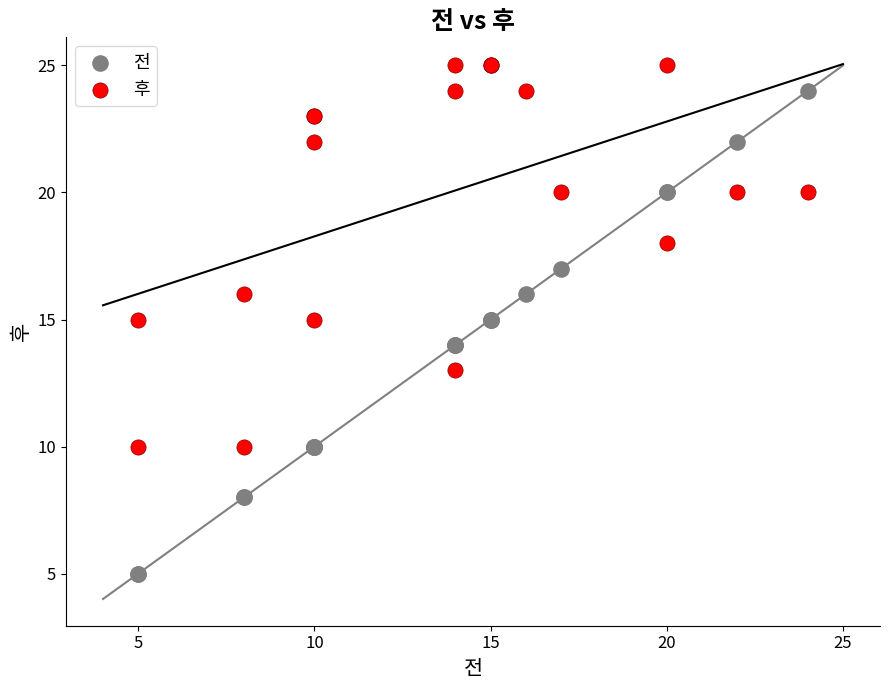

What is the X range (max minus min) for the scatter plot?

19